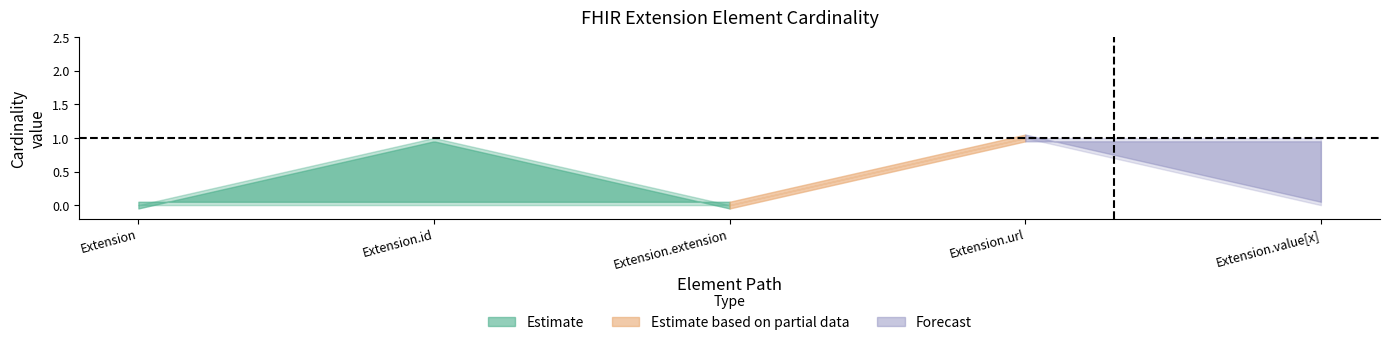

What is the approximate value of Estimate_upper at Extension.url?

1